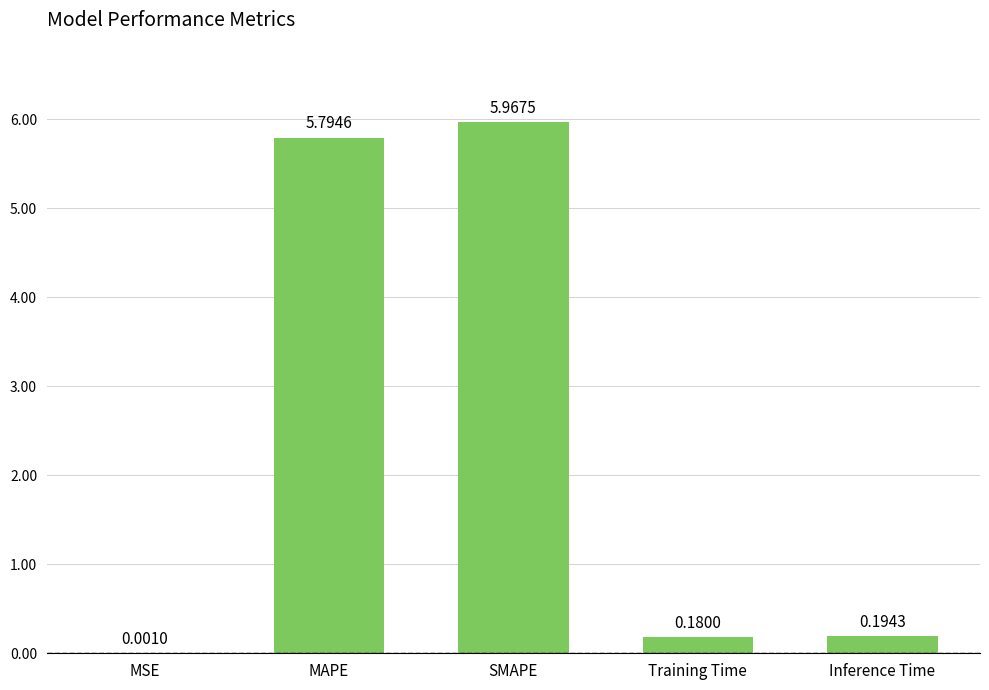

Where is the data nearest to the value 2?

Inference Time